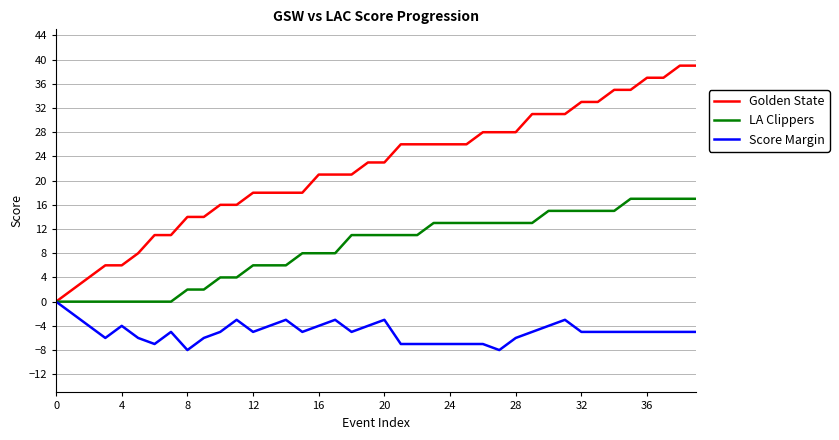

Is this an area chart (filled region under the line)?

No